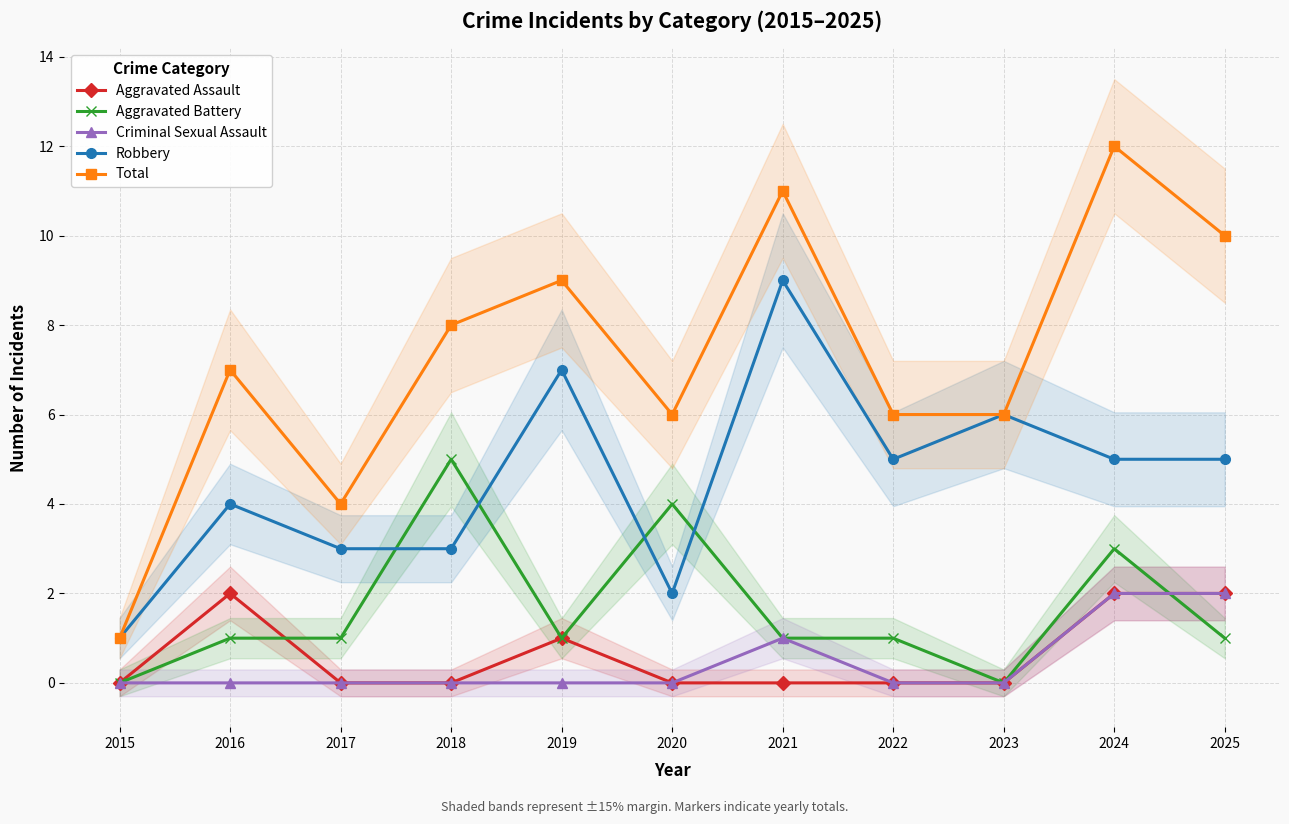

What is the sum of all Criminal Sexual Assault values?

5